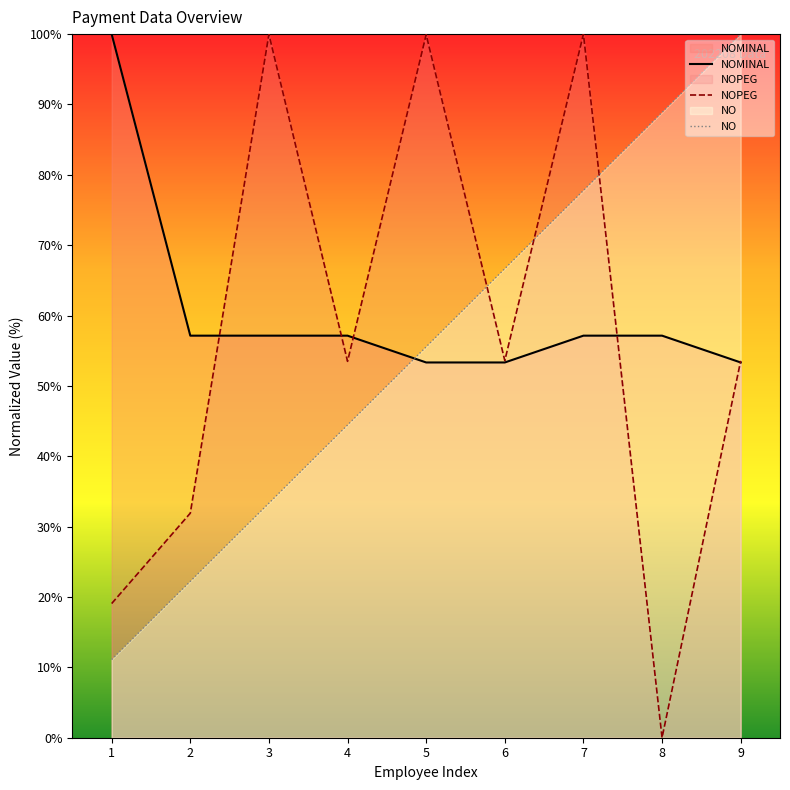

How many lines are shown in the chart?

3